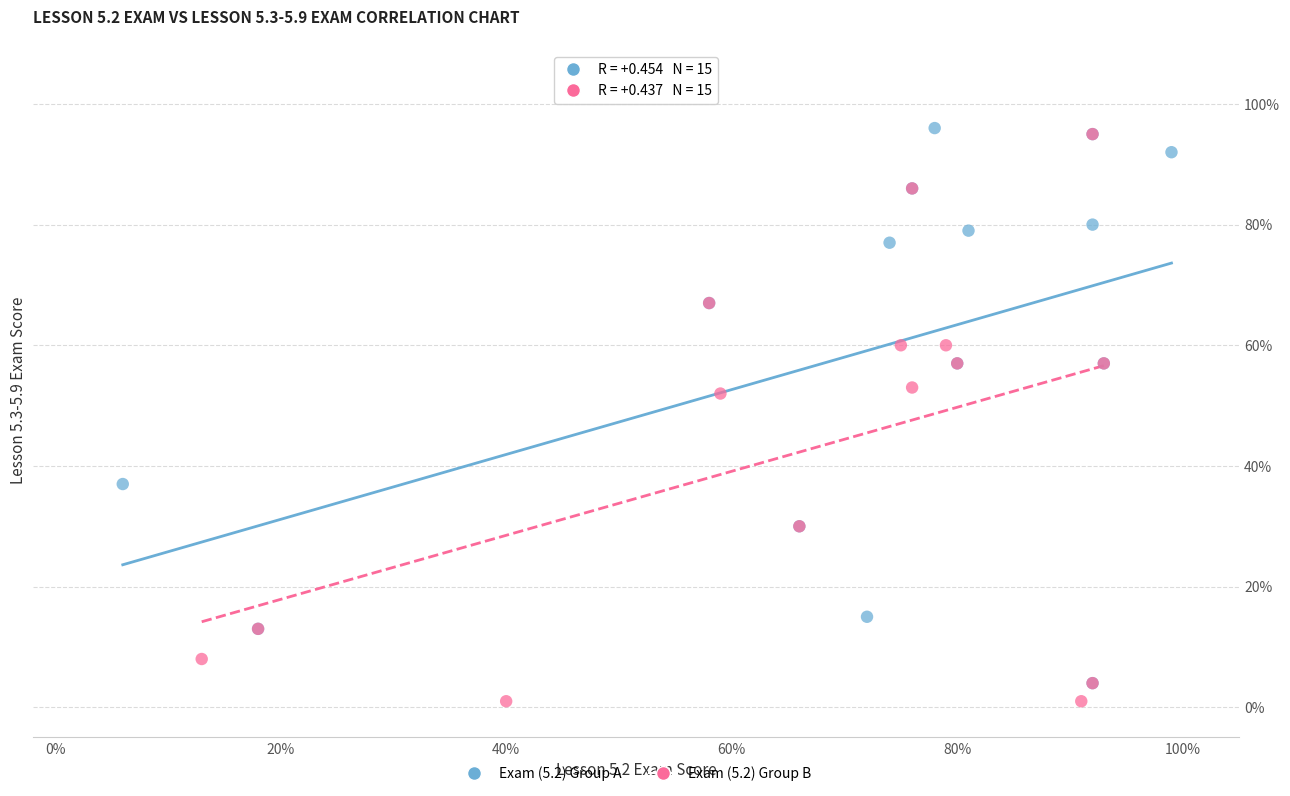

What are all the series names shown in the legend?

Exam (5.2) Group A, Exam (5.2) Group B